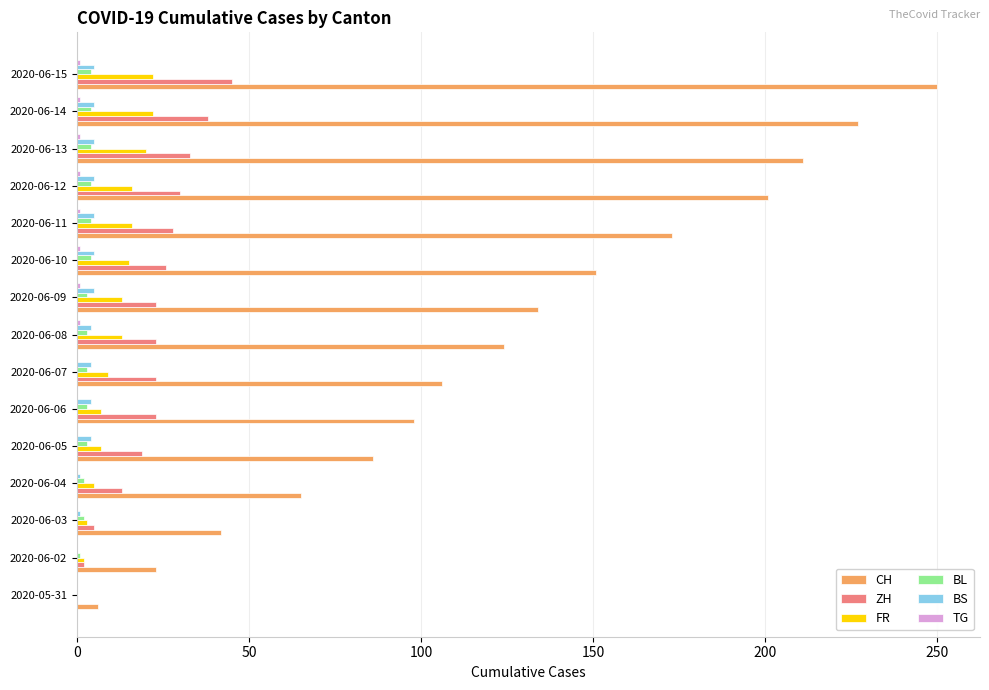

The value of CH at 2020-06-06 is 162. True or false?

False